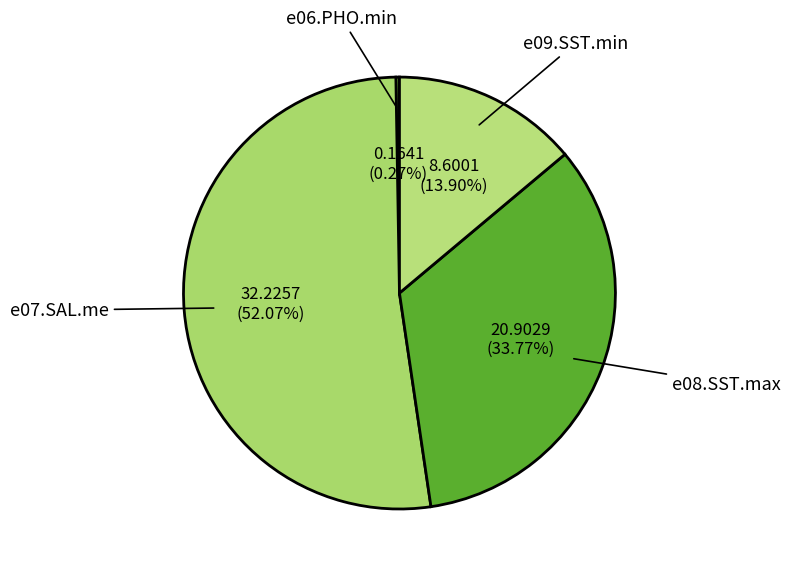

To the nearest percent, what is the average slice percentage?

25%